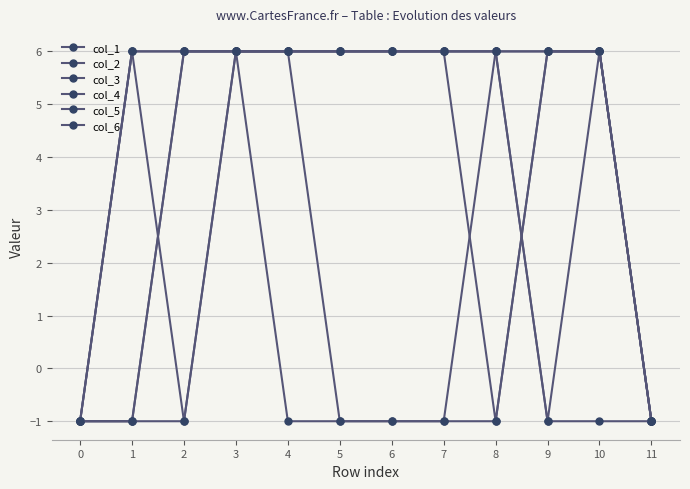

What is the value of the col_6 point at the 6th from the left?

6